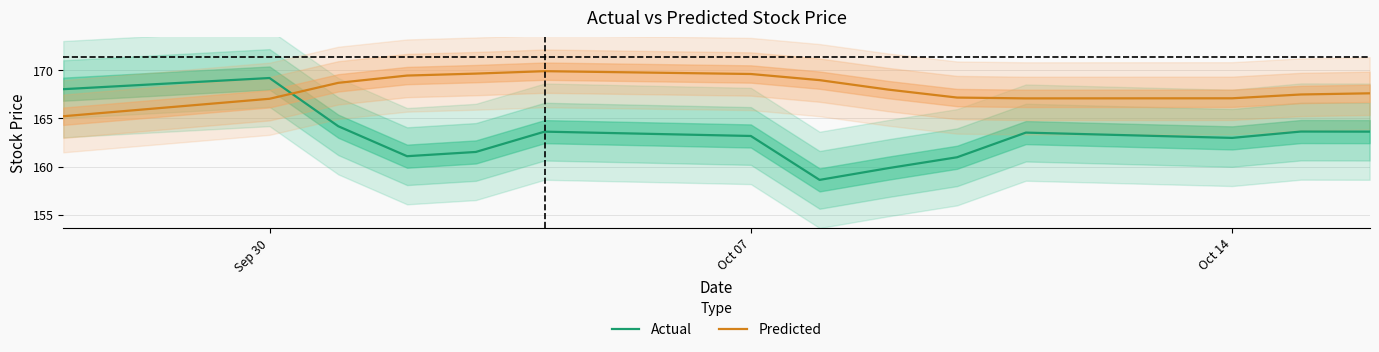

What is the minimum value for Predicted?

165.2